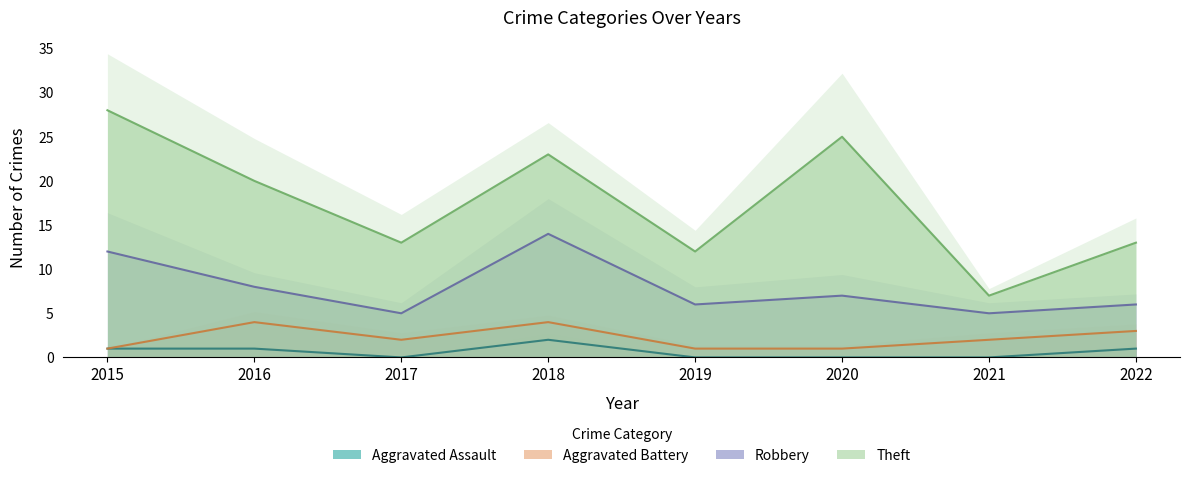

True or false: Robbery and Aggravated Battery cross at least once.

False